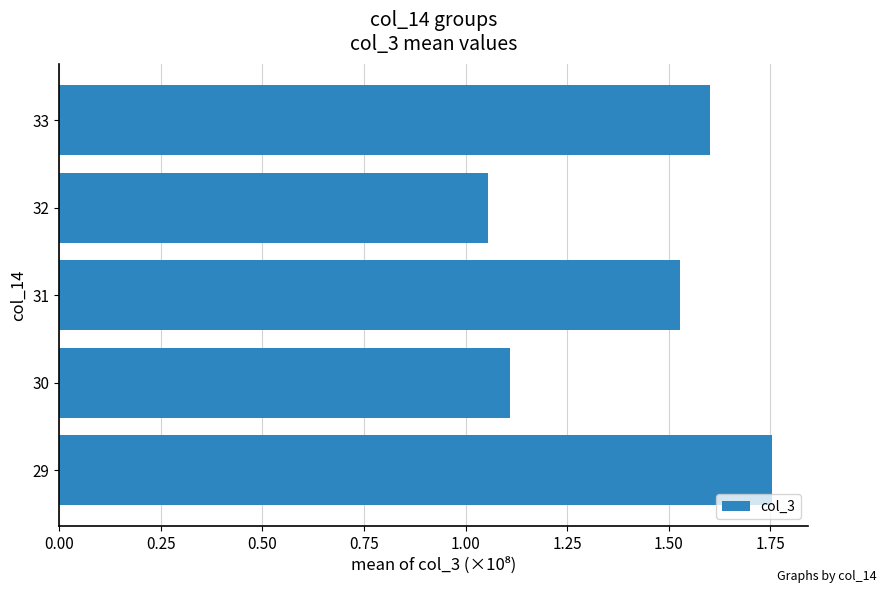

The value at 30 is 1.1. True or false?

True